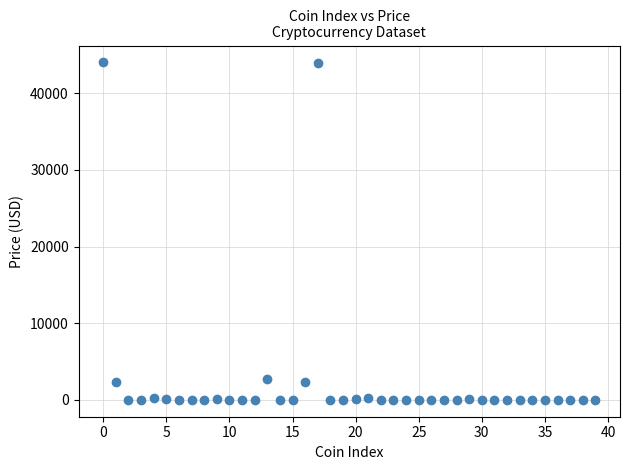

What is the range of Y values (max minus min)?

44039.1